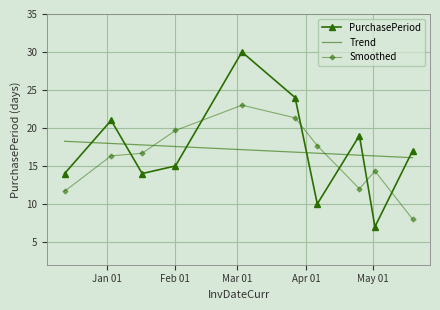

What is the maximum value shown in the chart?

30